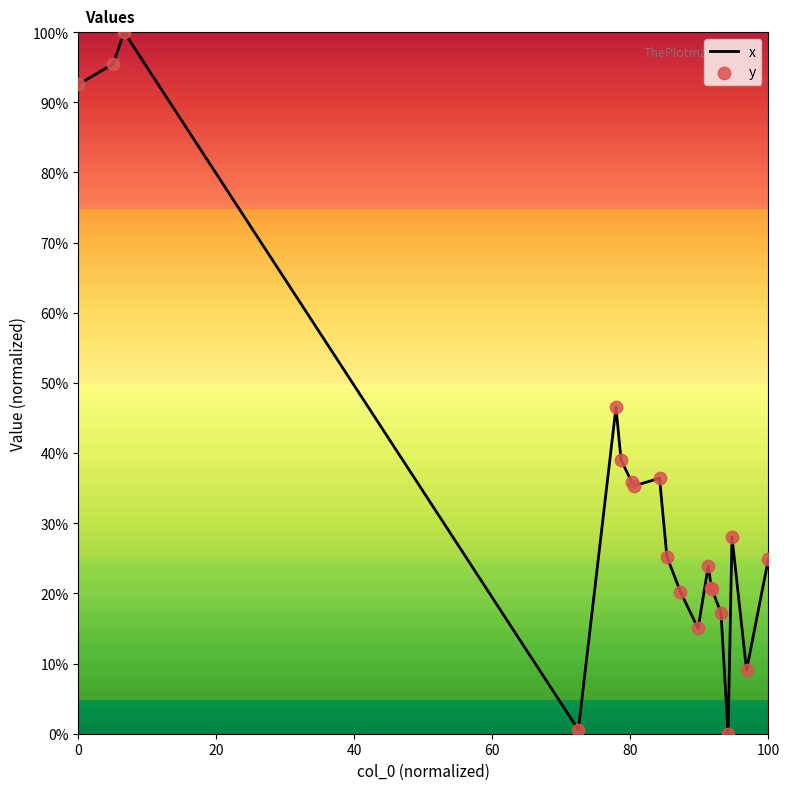

What is the greatest value displayed?

100.0